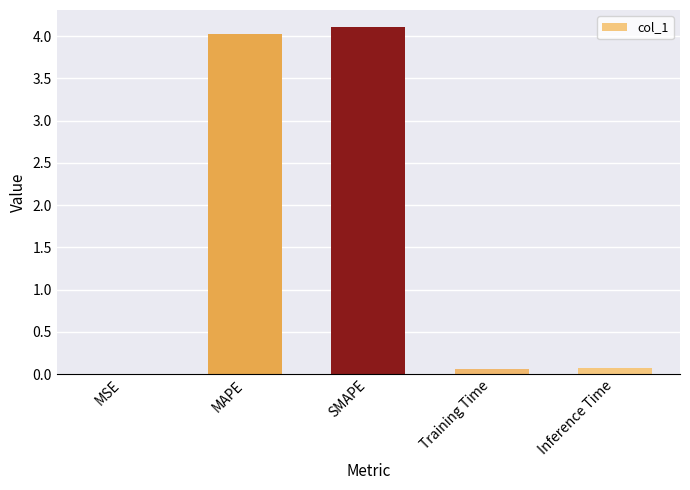

True or false: the data shows 0.1 at Training Time.

True